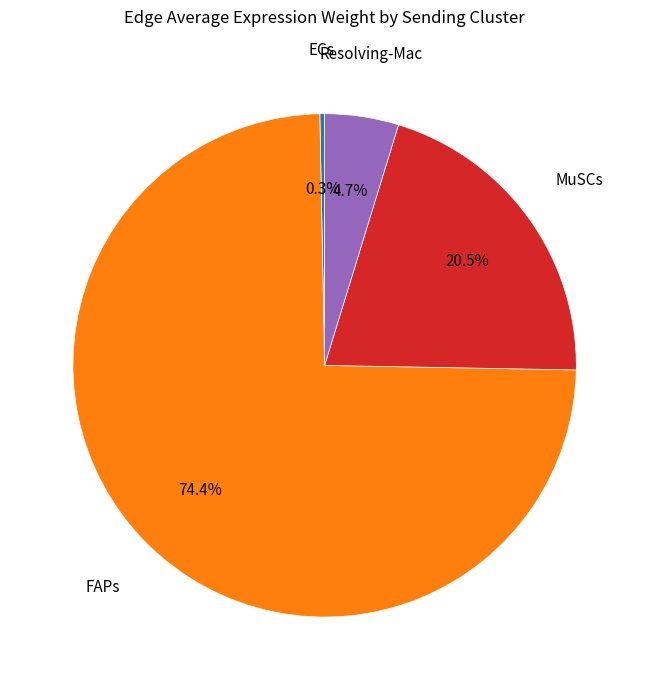

Does any single category account for the majority?

Yes